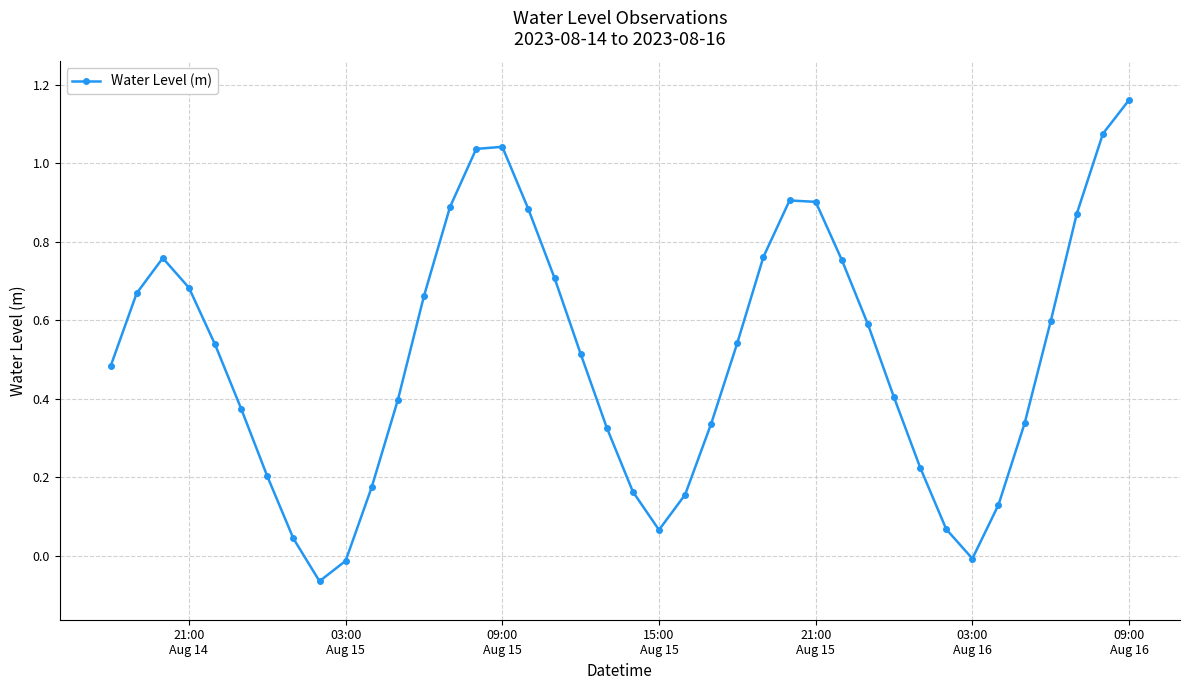

How many interior local peaks (higher than both neighbors) does the data have?

3